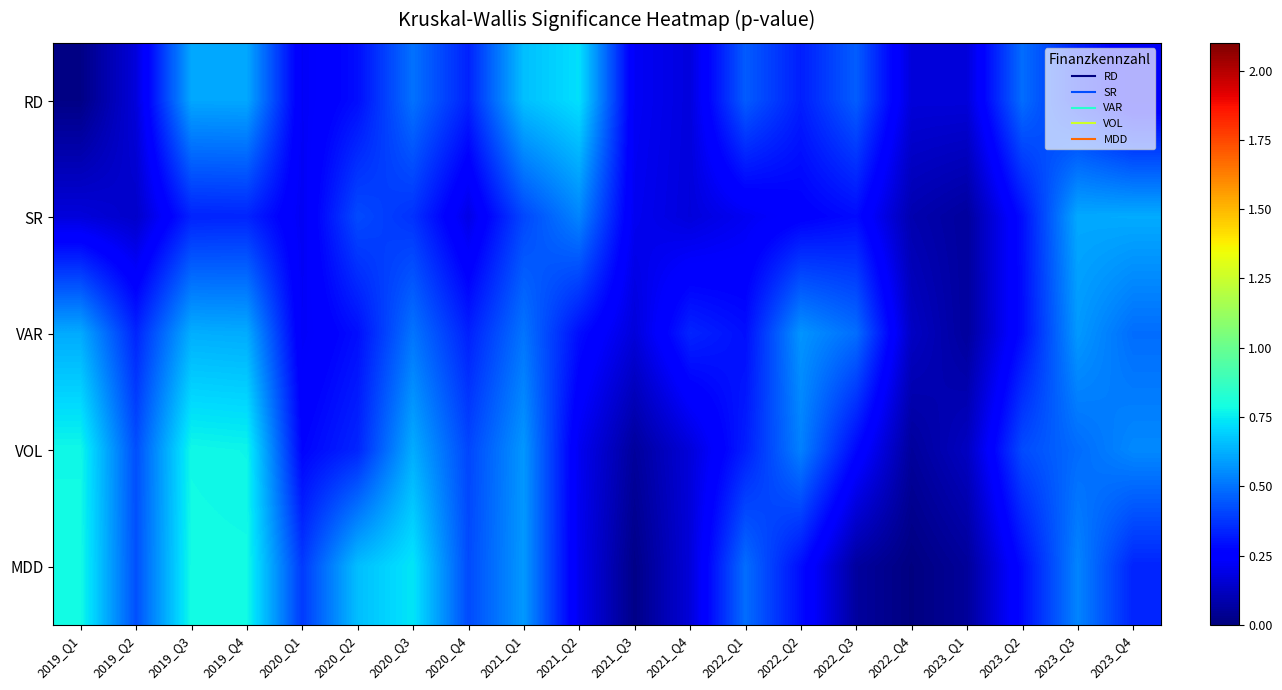

Between 2021_Q1 and 2022_Q3, which is larger?

2021_Q1